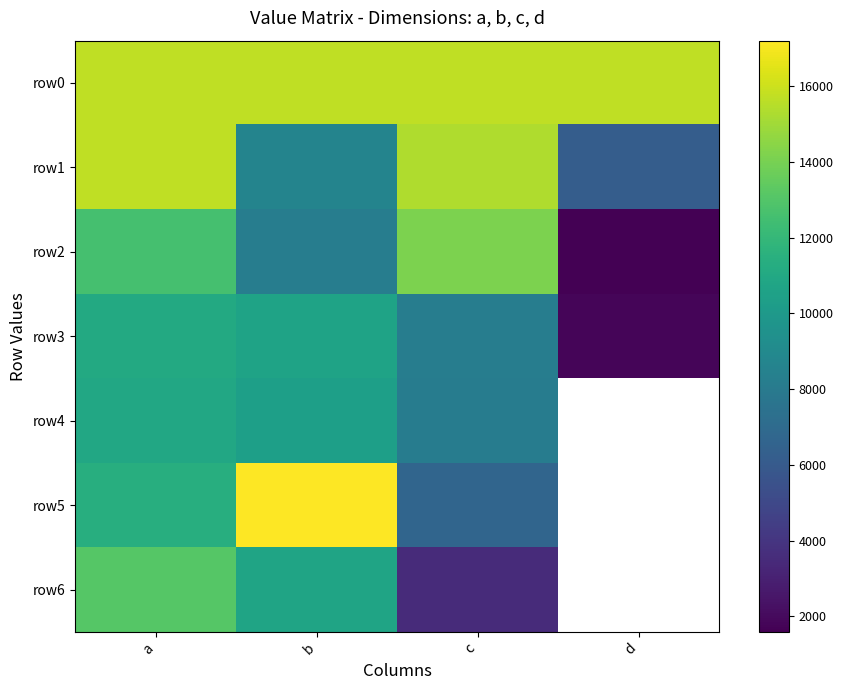

List the series in order of their peak value, highest first.

row5, row0, row1, row2, row6, row3, row4